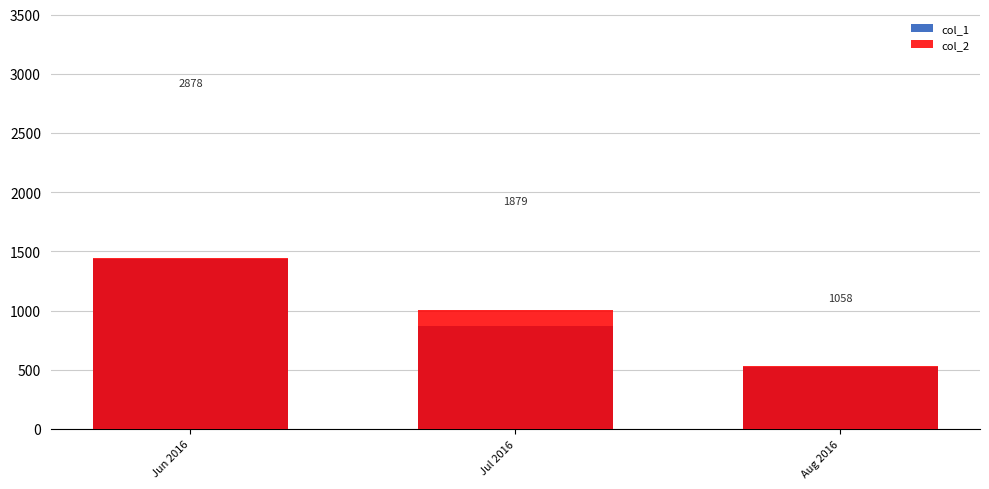

How many data points in col_2 are above 1008?

1